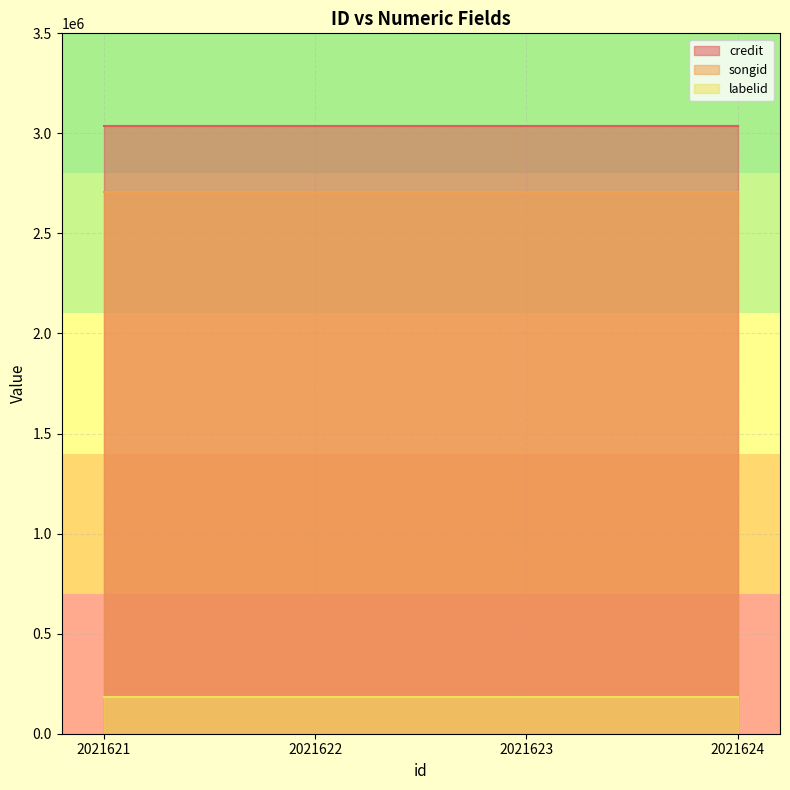

At which label does songid reach its peak?

2021621